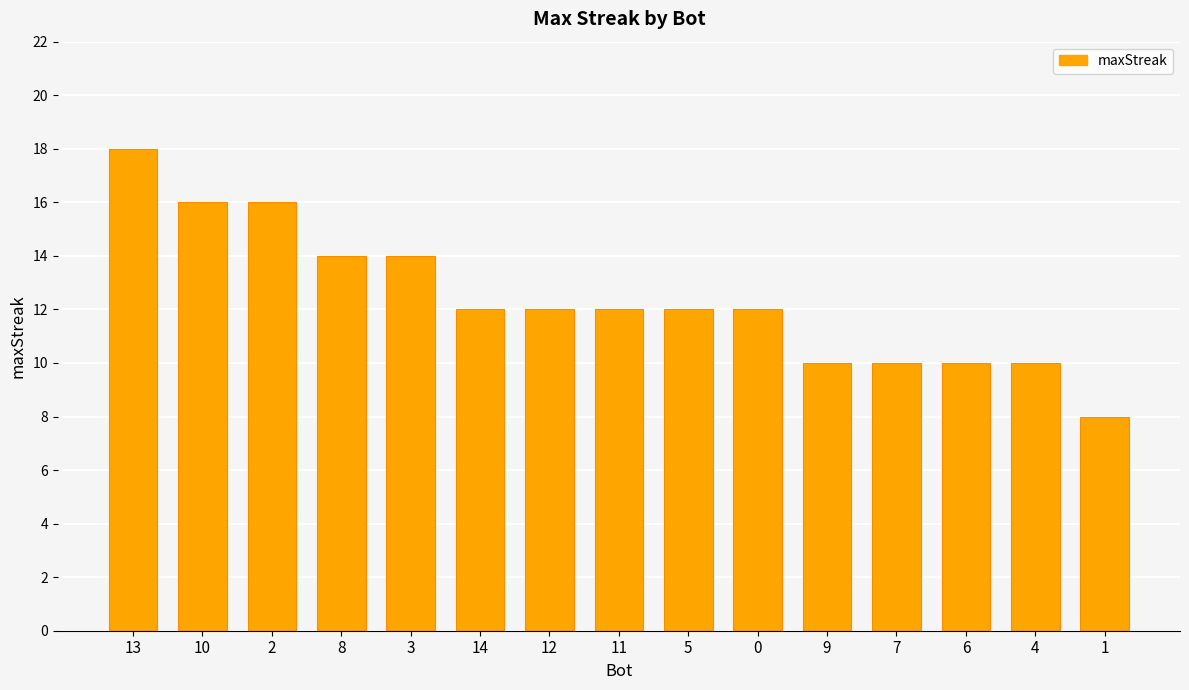

What is the label of the 15th bar from the left?

1